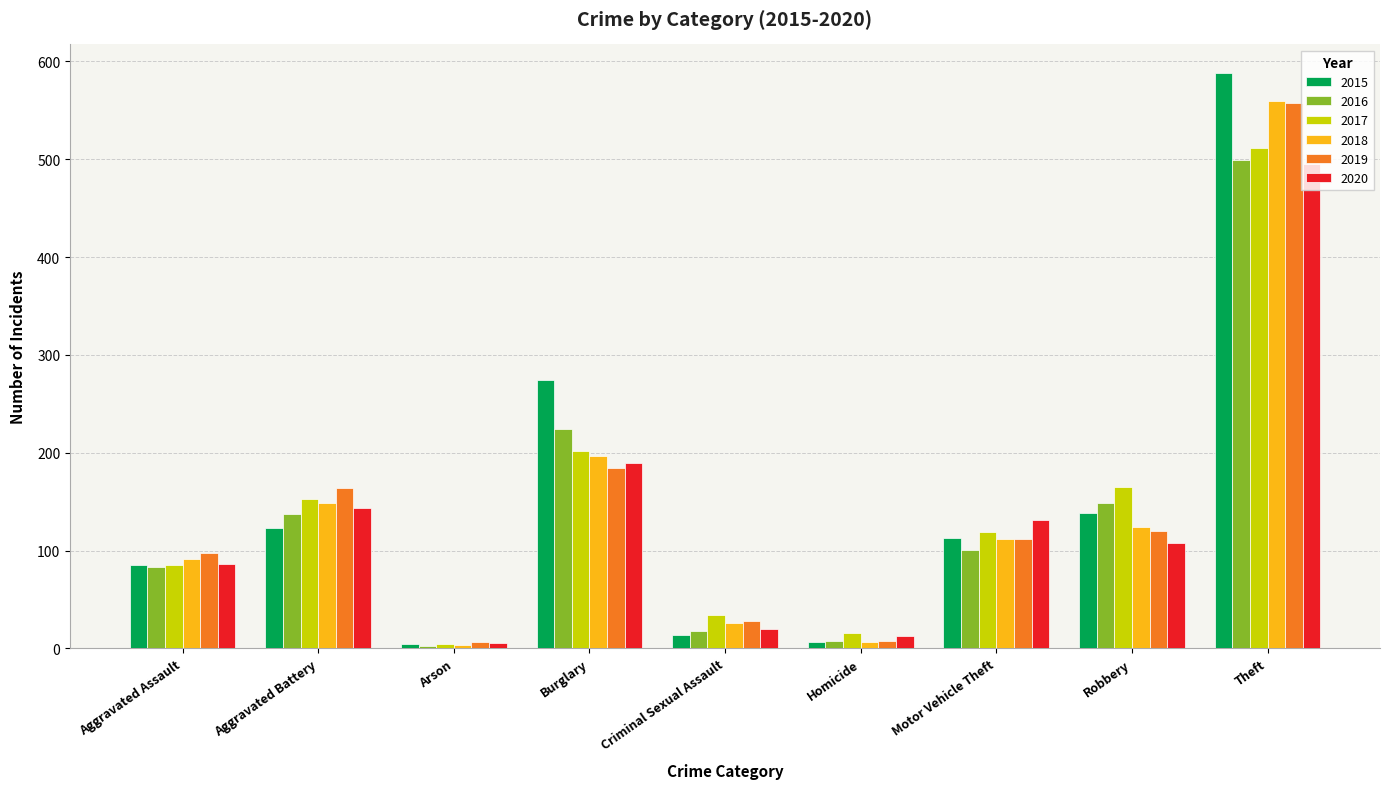

At which label does 2017 reach its peak?

Theft